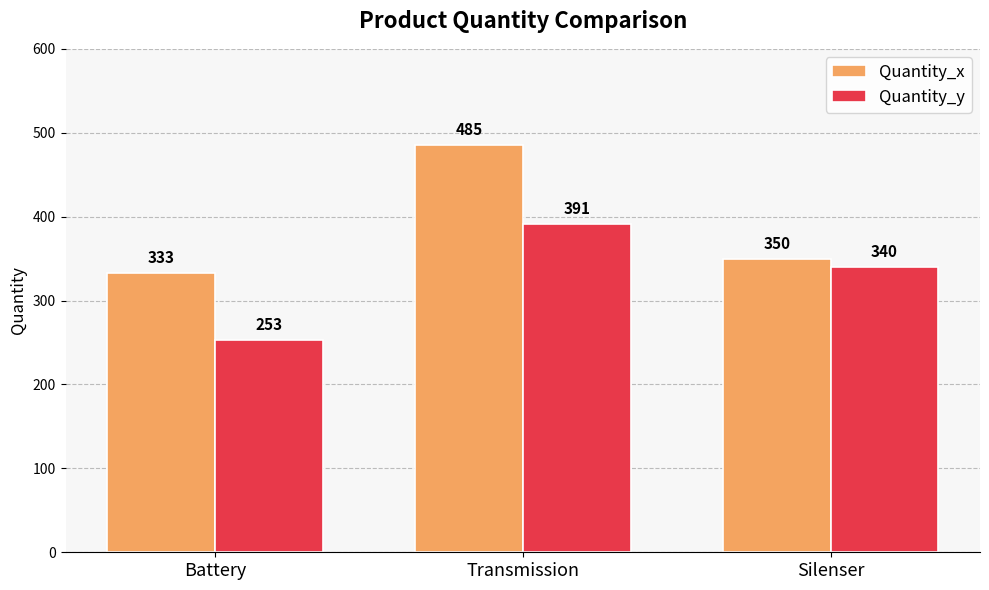

What is the difference between the maximum and second lowest values in the Quantity_y series?

51